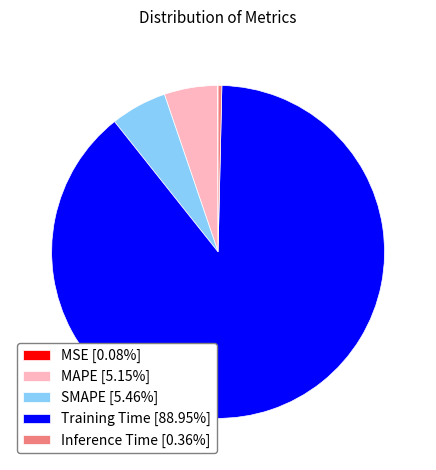

Does Inference Time represent more than half of the total?

No